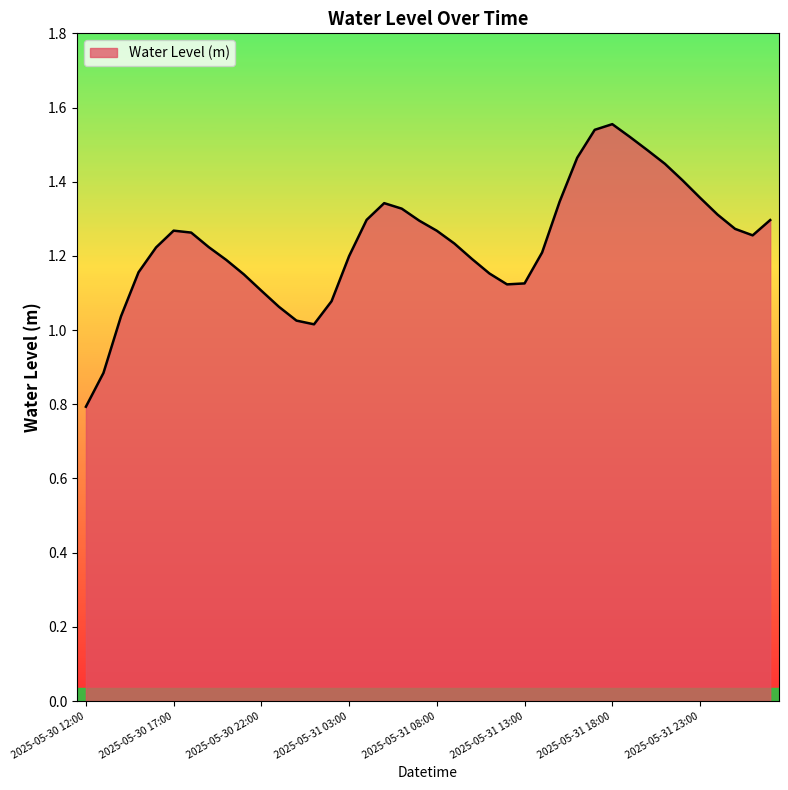

What is the difference between the maximum and minimum values?

0.8